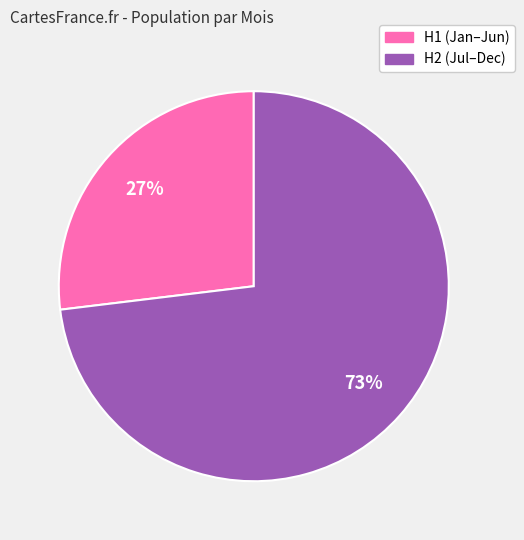

True or false: H1 (Jan–Jun) accounts for 27% of the total.

True